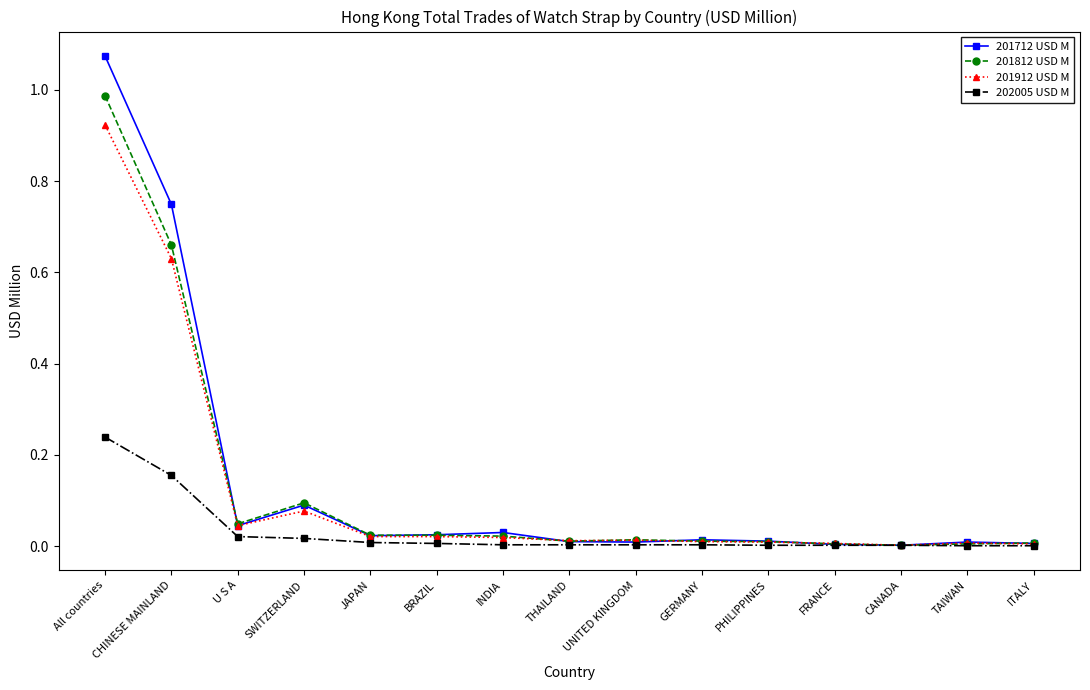

Which category has the highest value in the 201712 USD M series?

All countries